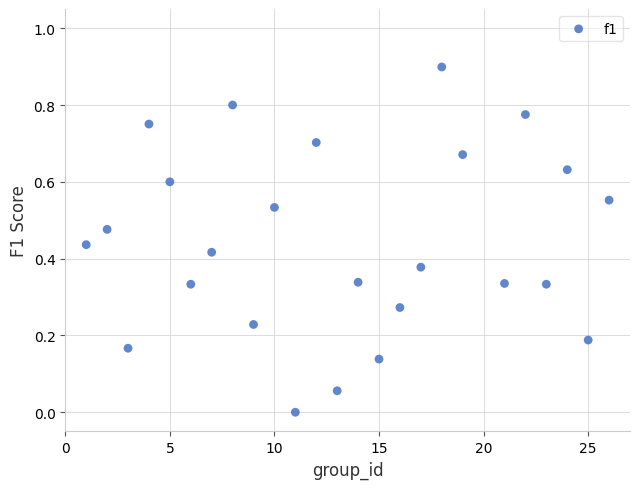

What is the range of Y values (max minus min)?

0.9